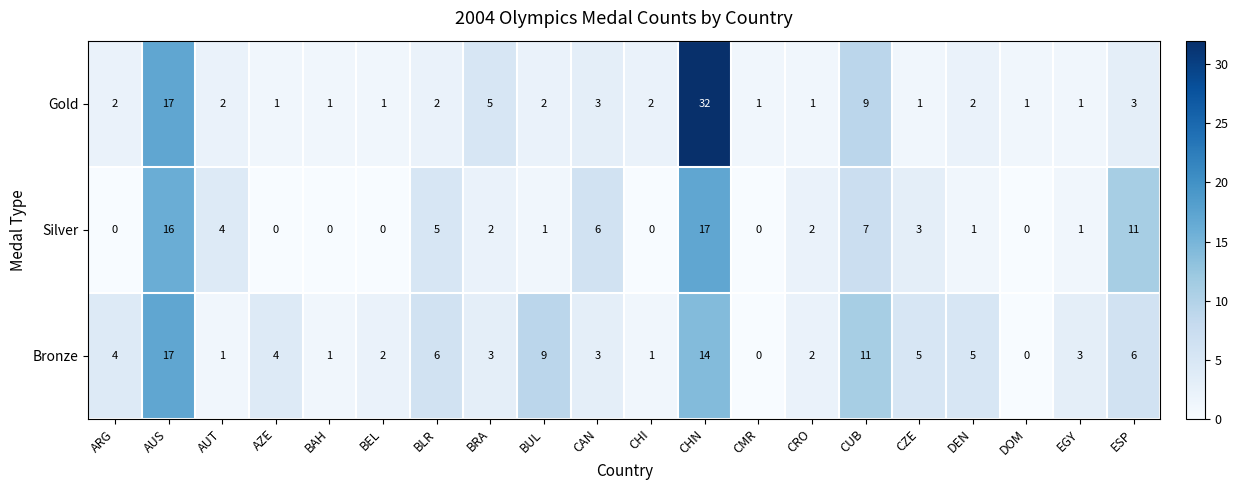

Is the value of Silver at CZE greater than the value of Bronze at BUL?

No